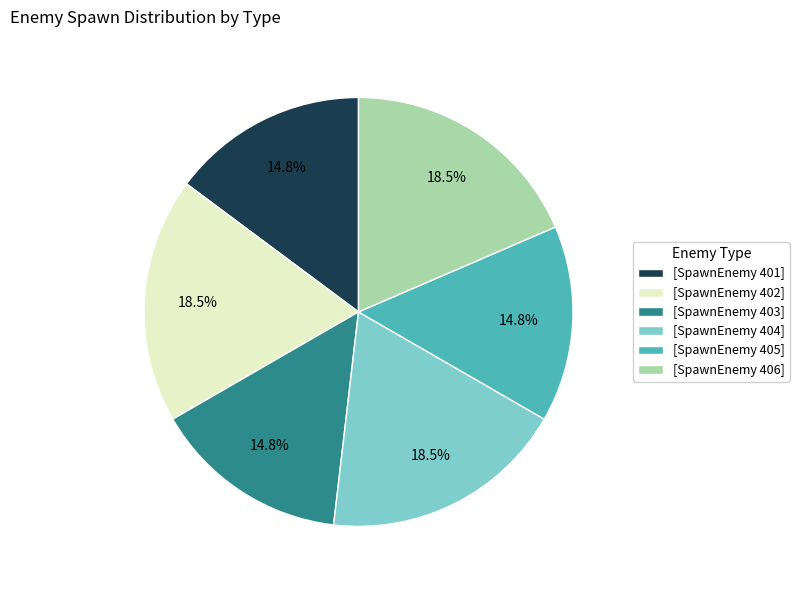

Combined, do [SpawnEnemy 401] and [SpawnEnemy 403] account for over 50%?

No